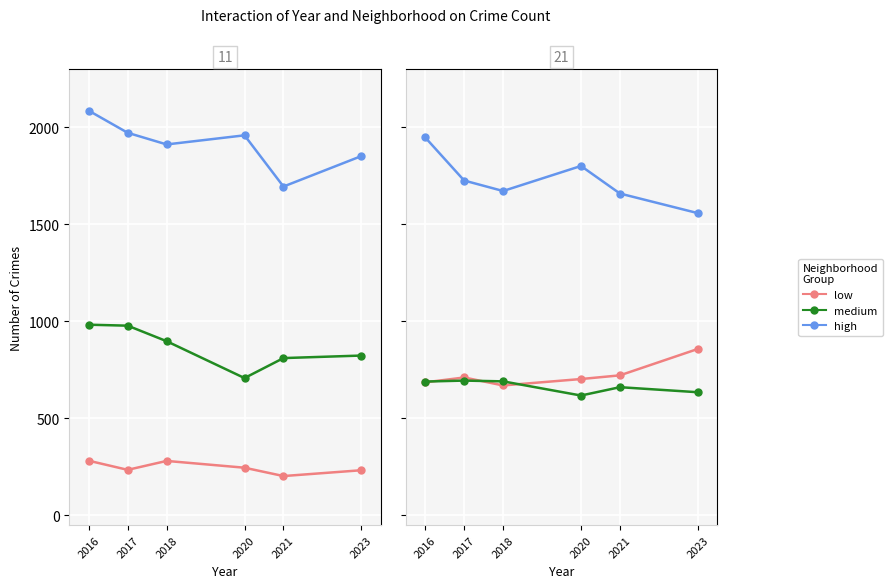

Which series has the widest spread of values?

high